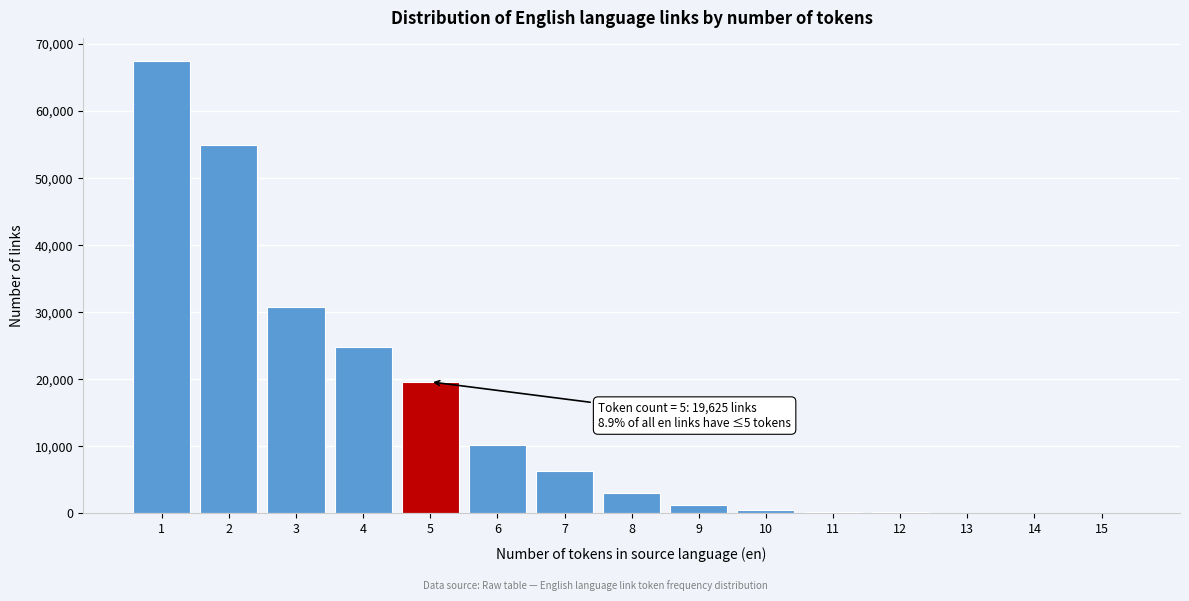

What is the change in value from 1 to 2?

-12529